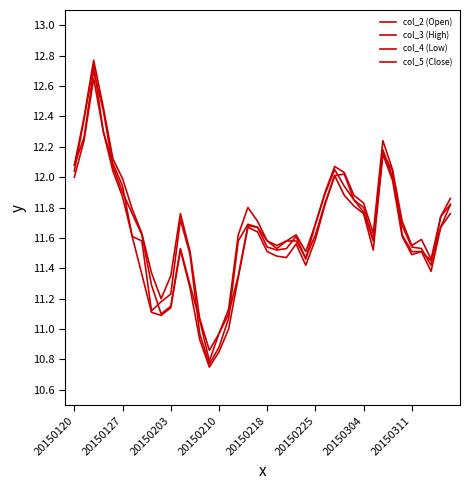

How many lines are shown in the chart?

4